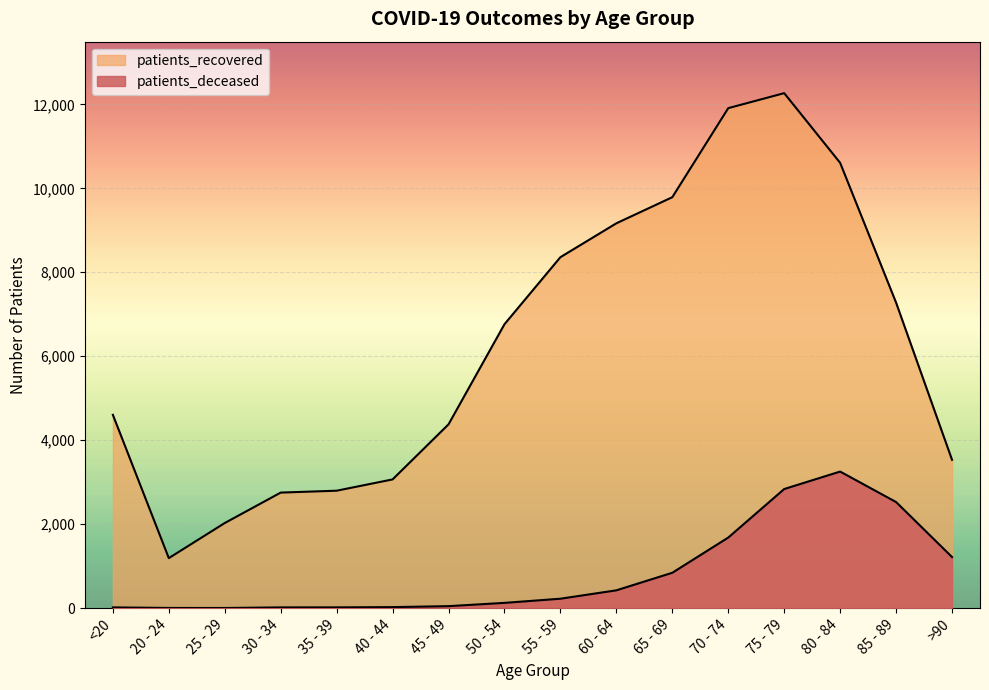

Rank the series by their maximum value, from highest to lowest.

patients_recovered, patients_deceased